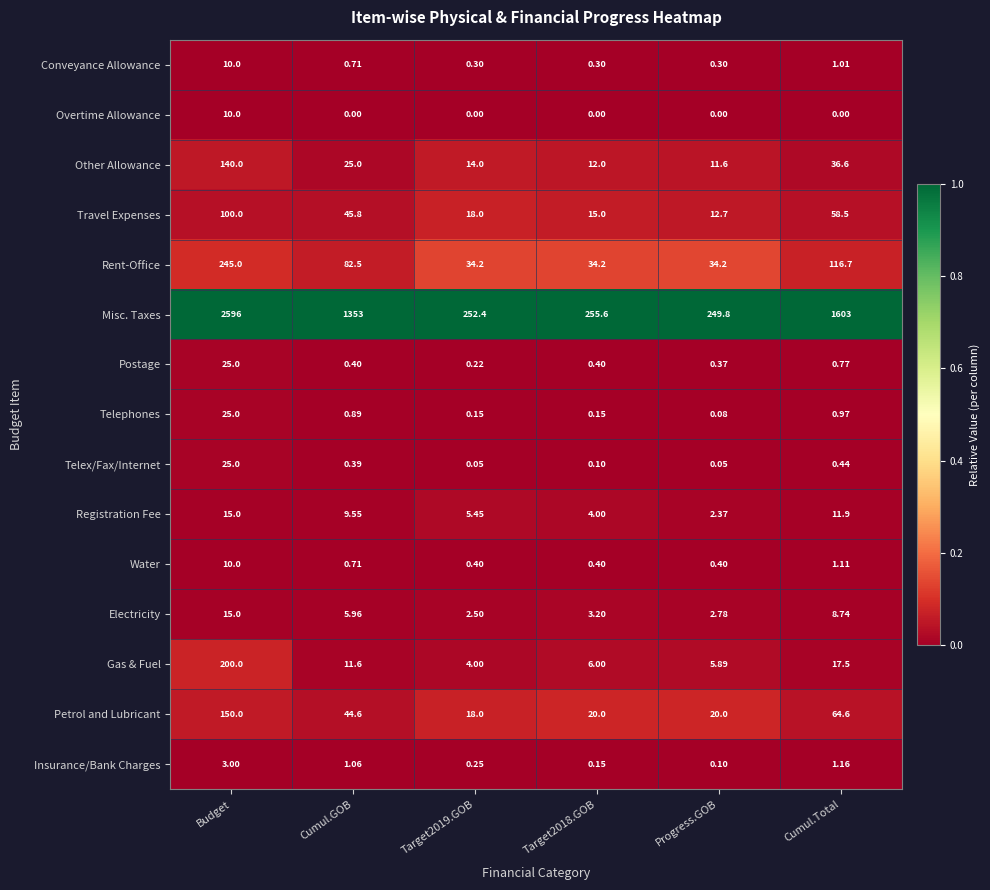

Where is Postage nearest to the value 12?

Cumul.Total